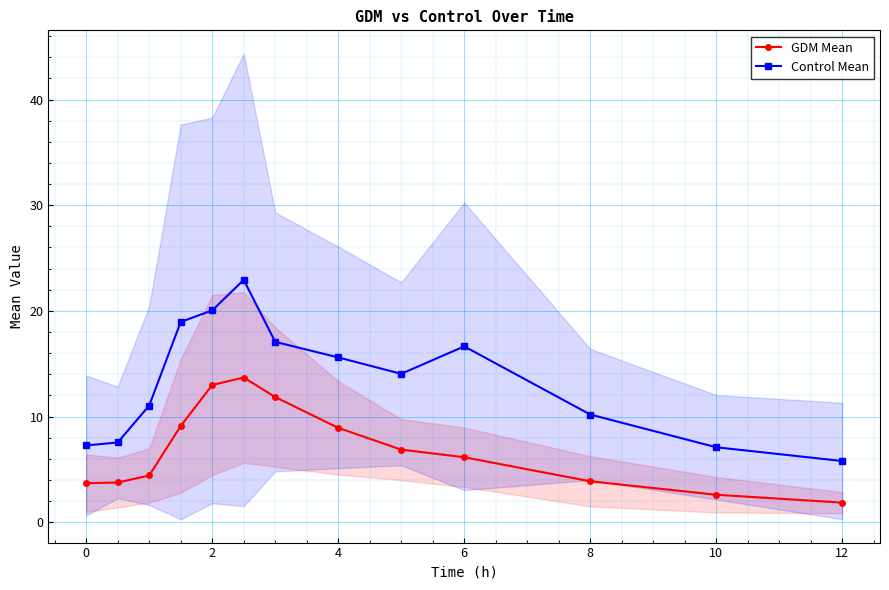

True or false: GDM Mean and Control Mean intersect in this chart.

False